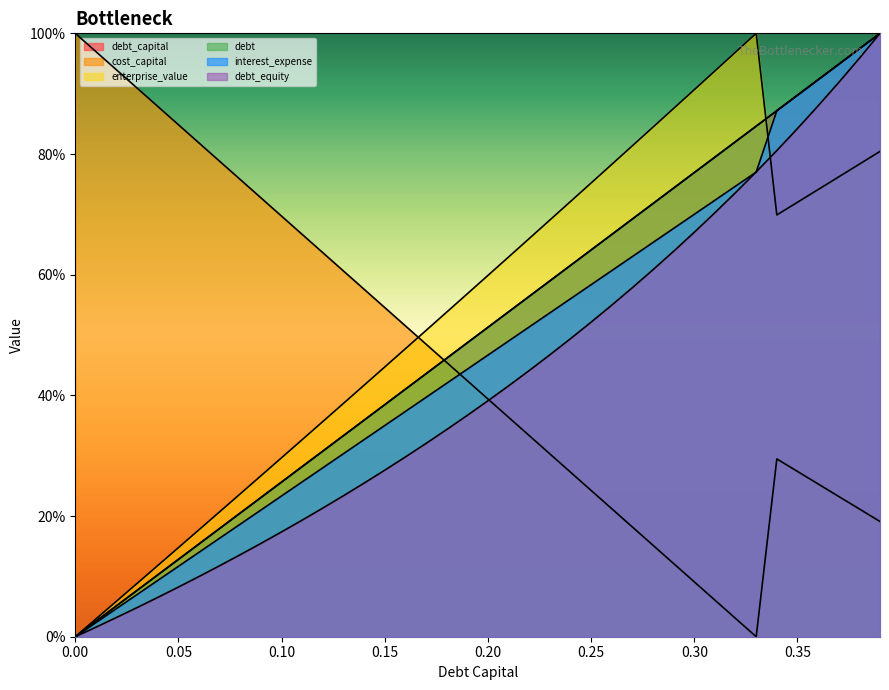

What are all the series names shown in the legend?

debt_capital, cost_capital, enterprise_value, debt, interest_expense, debt_equity